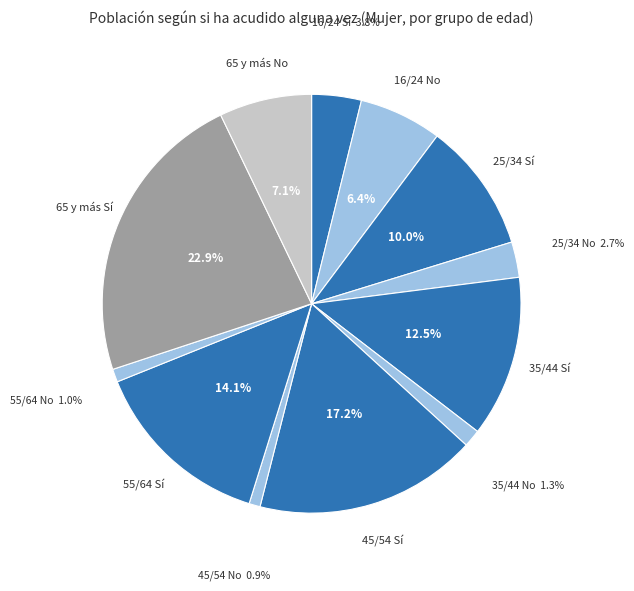

Count the number of slices in the pie.

12